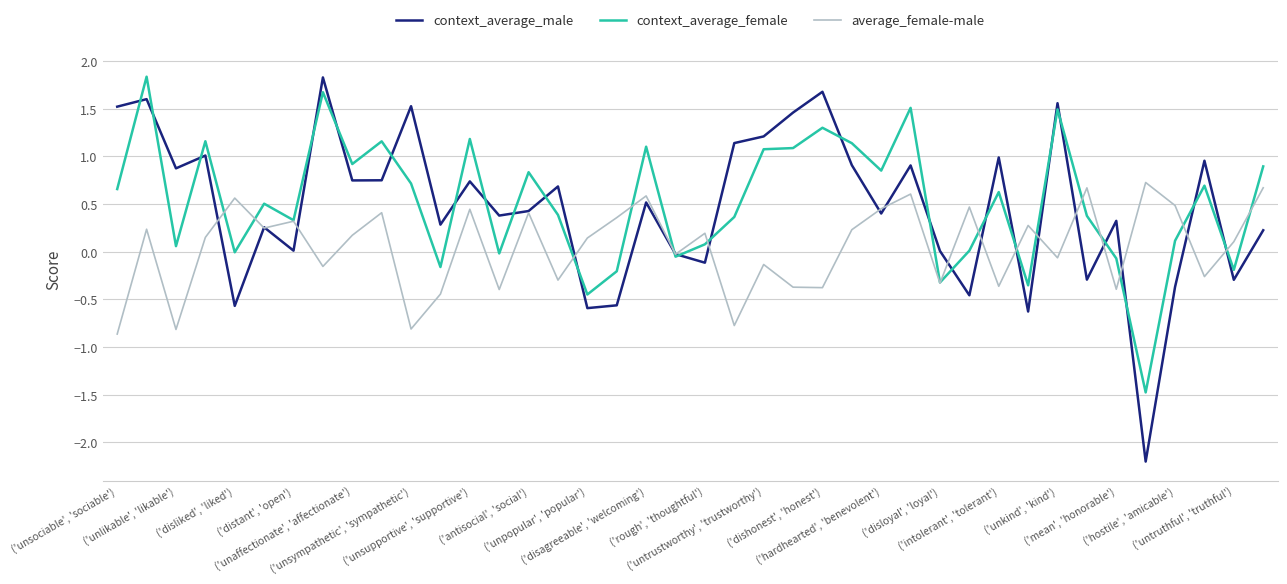

What is the minimum value for average_female-male?

-0.9